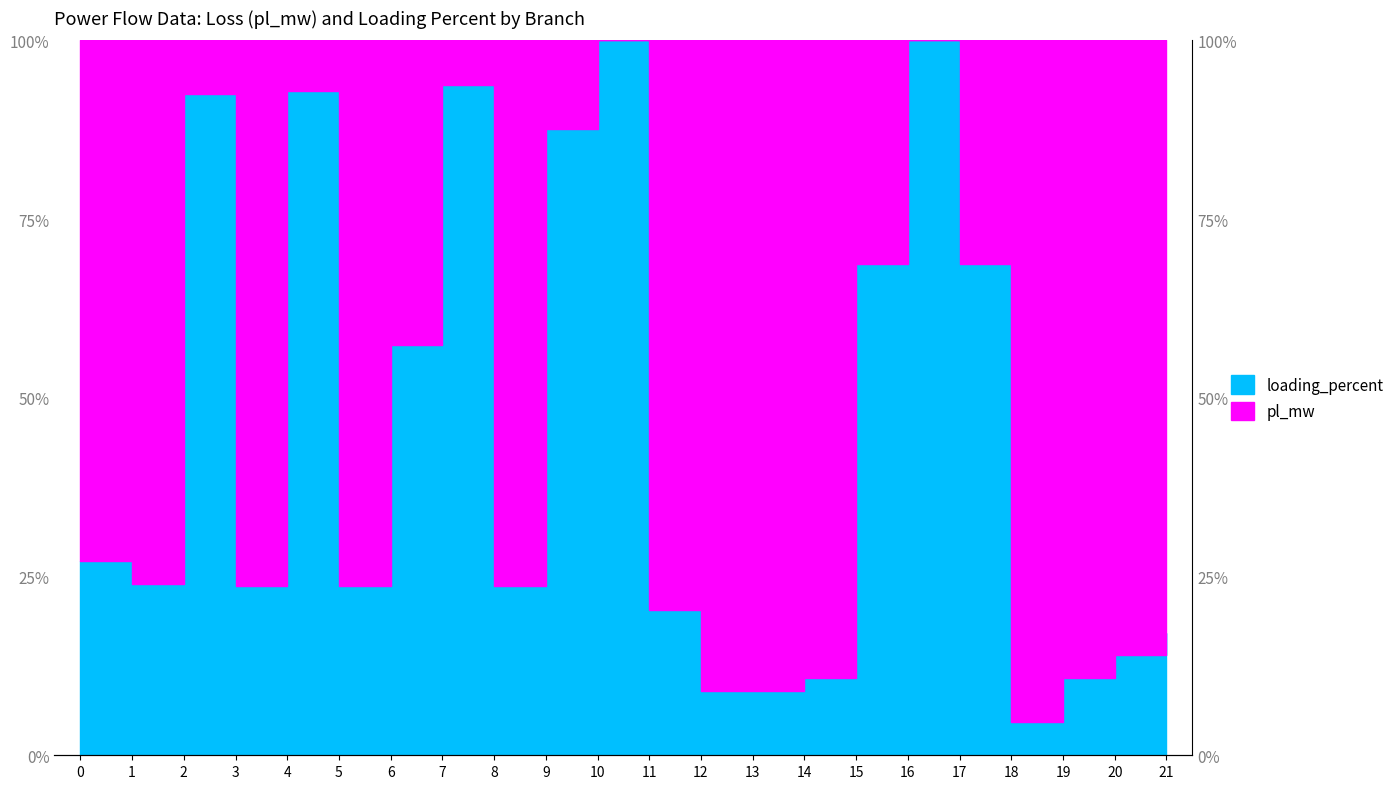

What is the value of the 3rd point from the left?

92.6